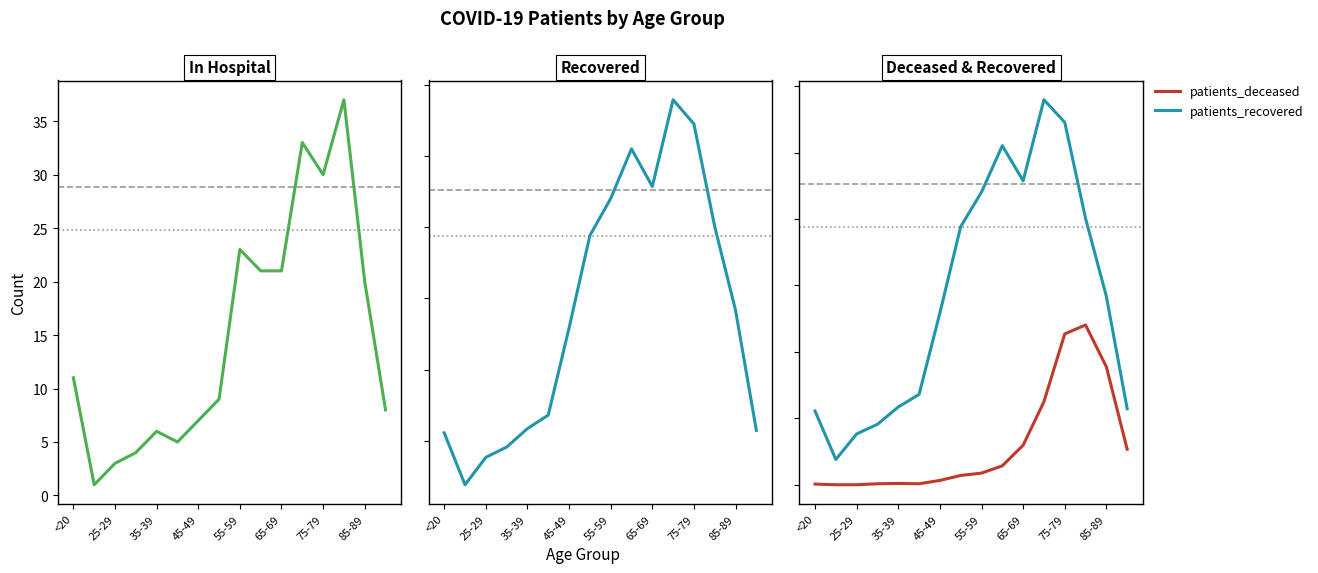

What is the difference between the maximum and minimum values in the patients_recovered series?

1083